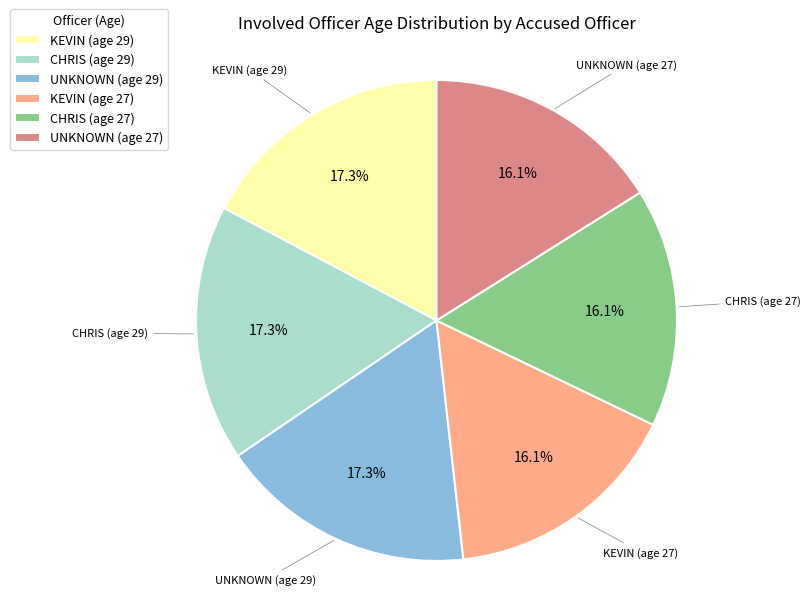

Is it true that UNKNOWN (age 27) is 10% of the pie?

False